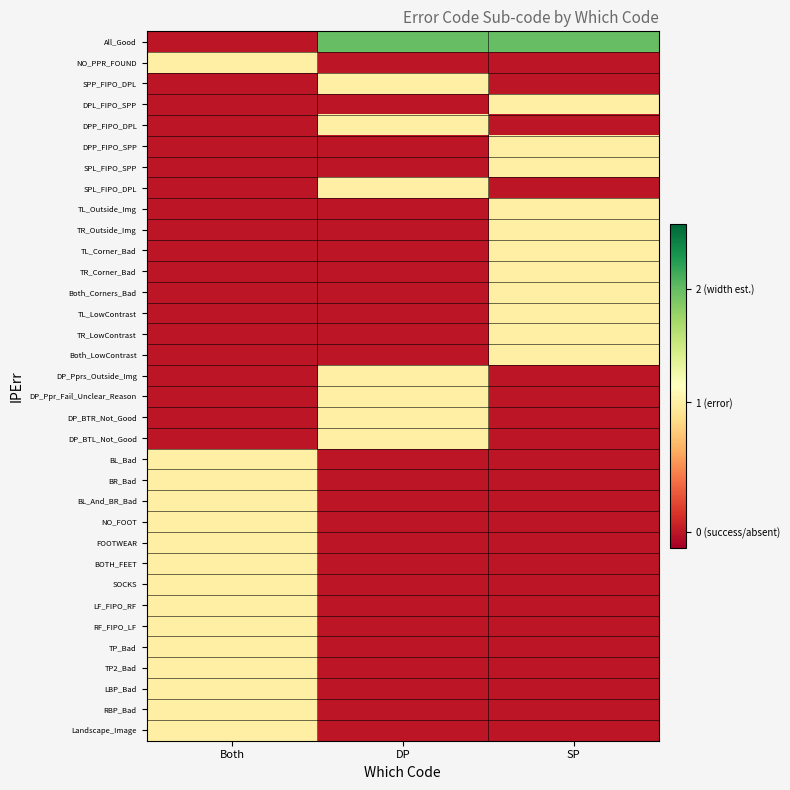

What is the total value across all series at Both?

7.7